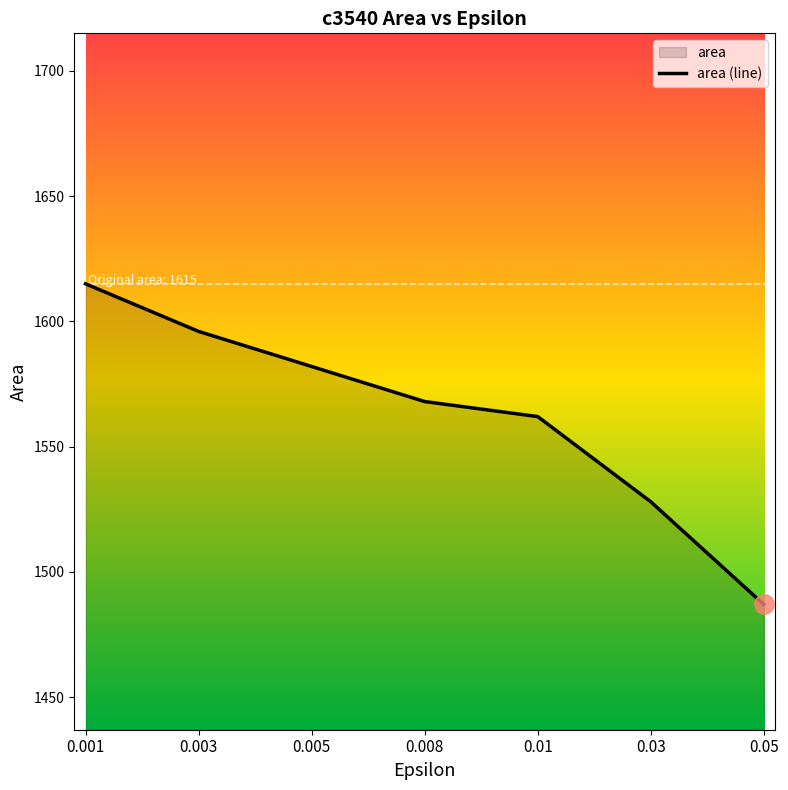

Count the values in the range 1528 to 1596.

5